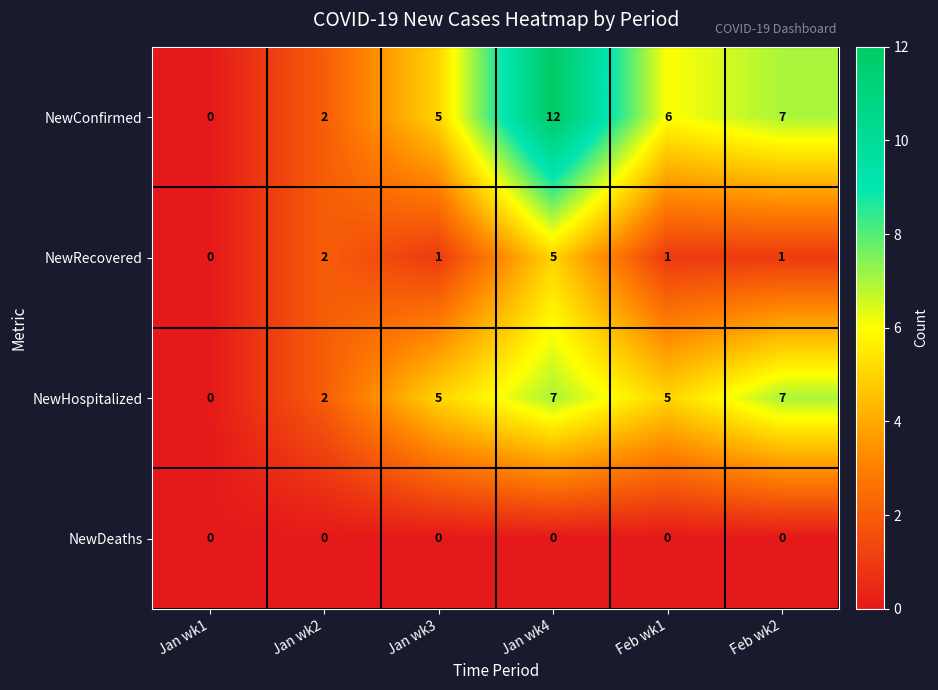

What is the spread (max minus min) of values at Feb wk2?

7